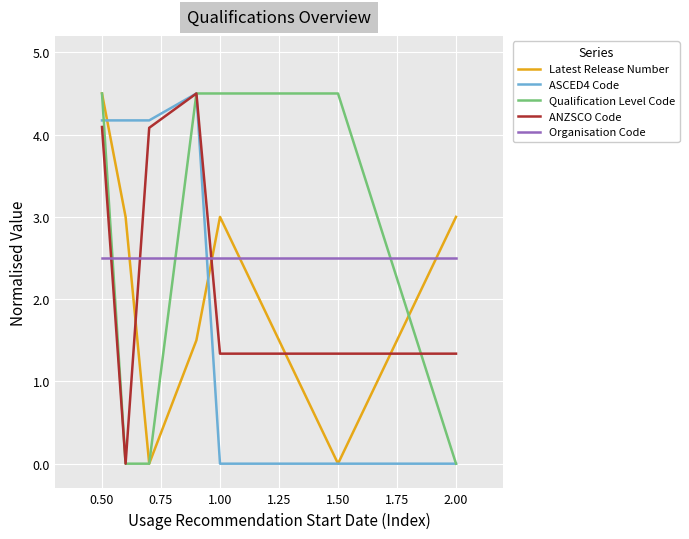

How many intersections are there between Latest Release Number and Organisation Code?

4